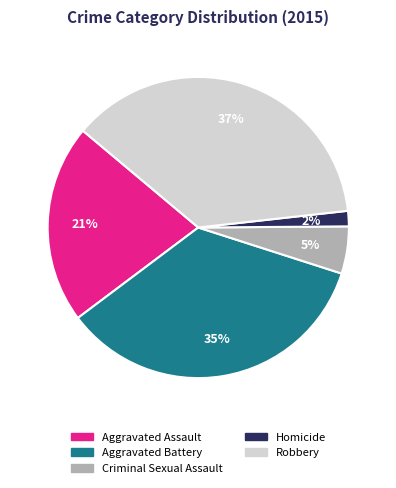

How many slices are in this pie chart?

5